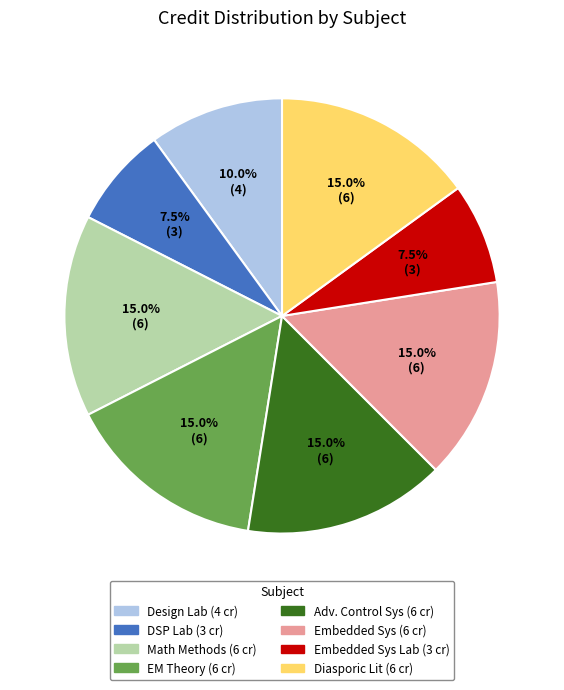

Is there a majority slice in this chart?

No